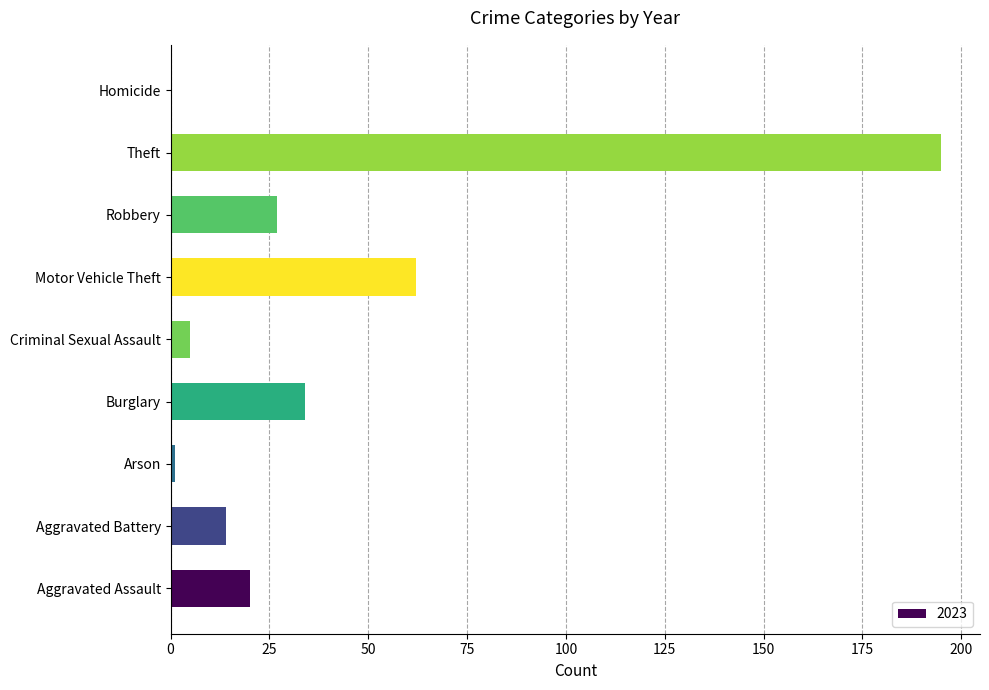

Reading bottom to top, transcribe all the data shown in this chart.

Aggravated Assault=20	Aggravated Battery=14	Arson=1	Burglary=34	Criminal Sexual Assault=5	Motor Vehicle Theft=62	Robbery=27	Theft=195	Homicide=0